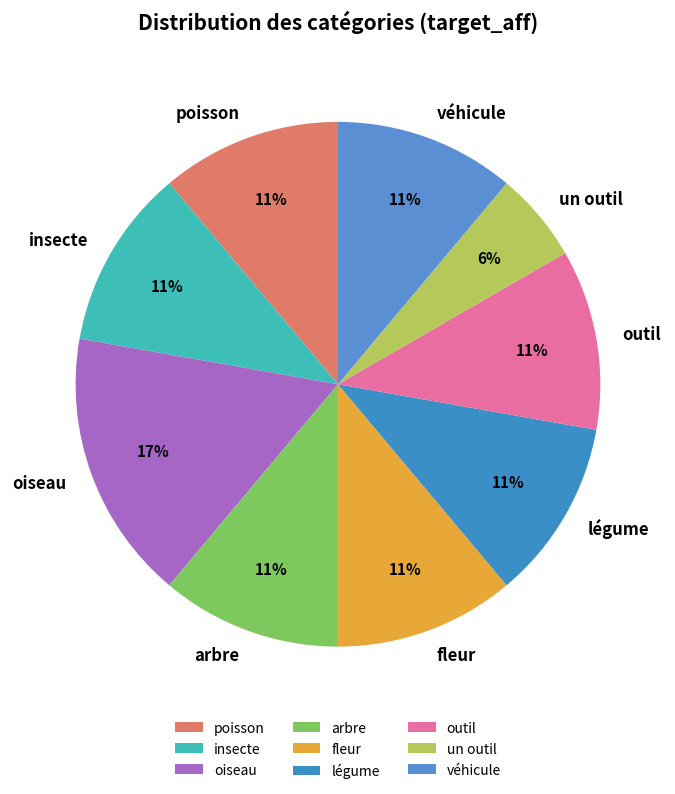

Count the number of slices in the pie.

9